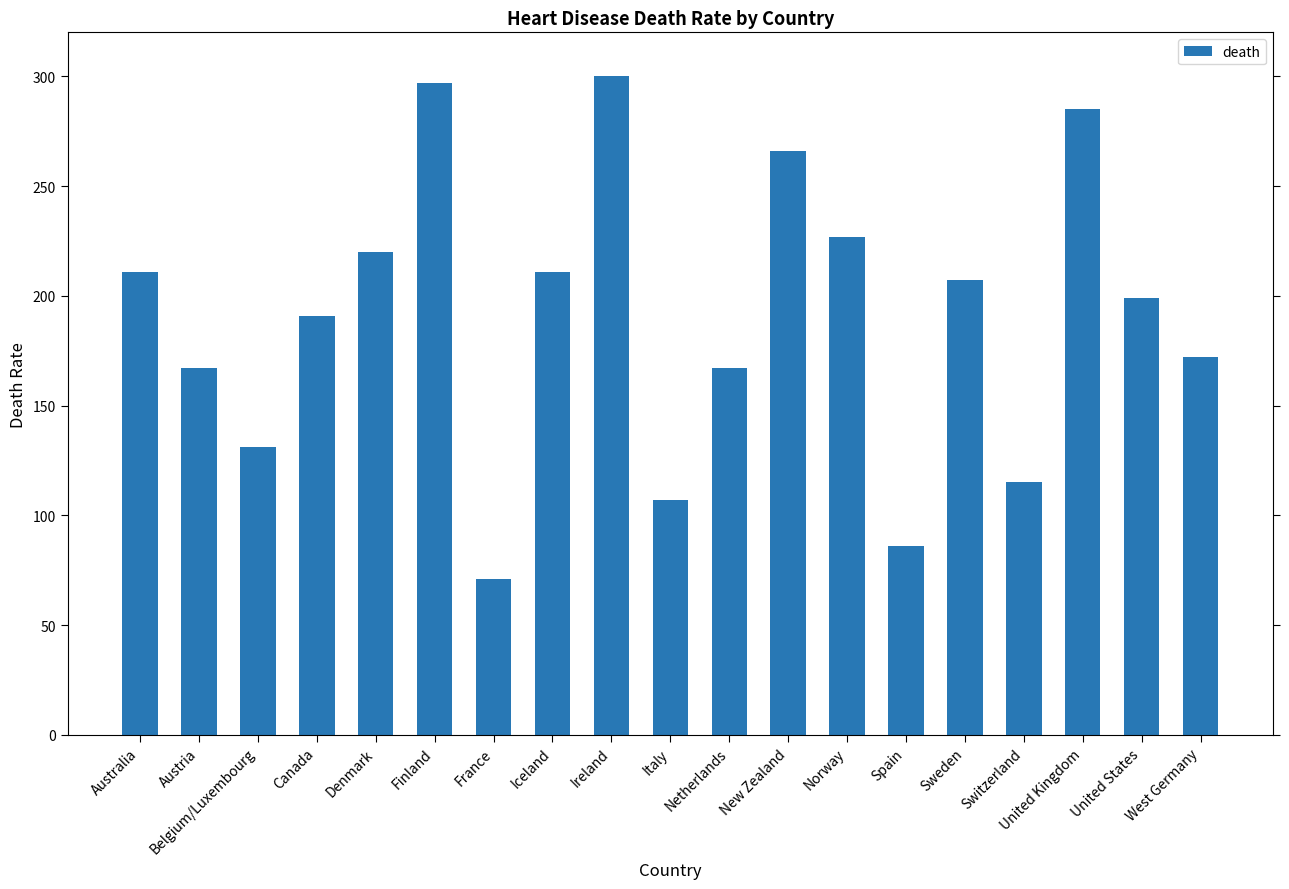

Reading right to left, list all the values displayed in this chart.

West Germany=172	United States=199	United Kingdom=285	Switzerland=115	Sweden=207	Spain=86	Norway=227	New Zealand=266	Netherlands=167	Italy=107	Ireland=300	Iceland=211	France=71	Finland=297	Denmark=220	Canada=191	Belgium/Luxembourg=131	Austria=167	Australia=211